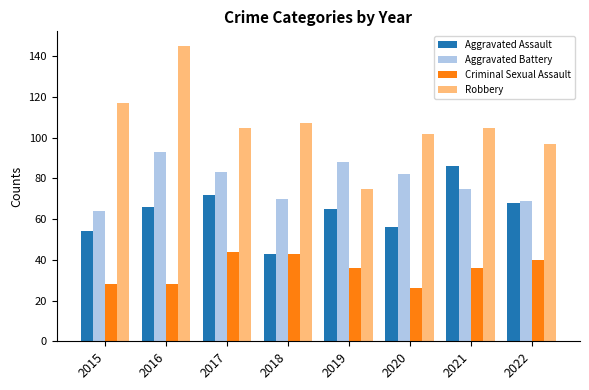

What is the difference between the maximum and minimum values in the Criminal Sexual Assault series?

18